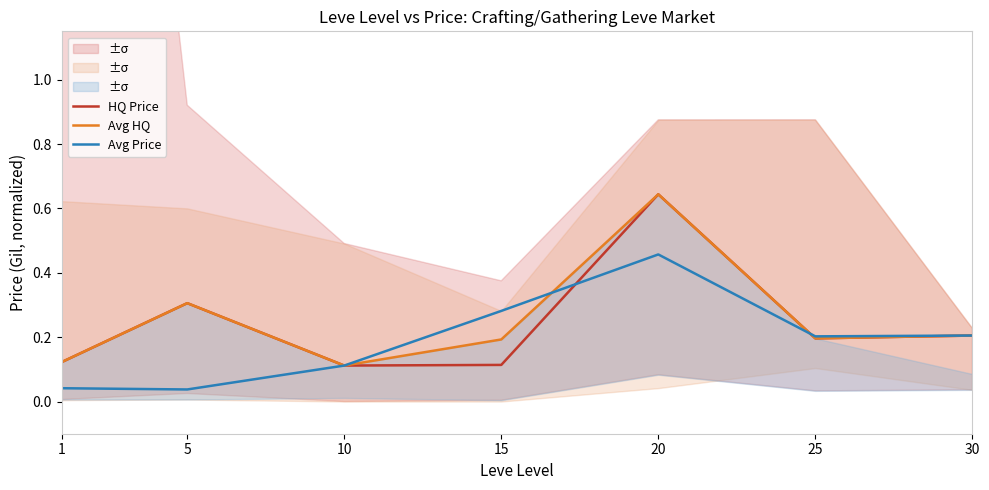

What is the sum of the HQ Price values at 1 and 5?

0.4